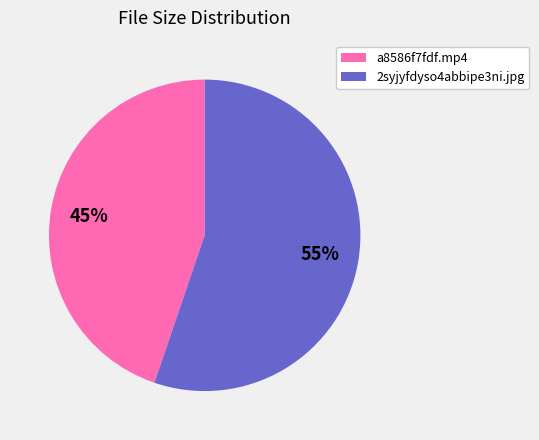

True or false: a8586f7fdf.mp4 accounts for 52% of the total.

False